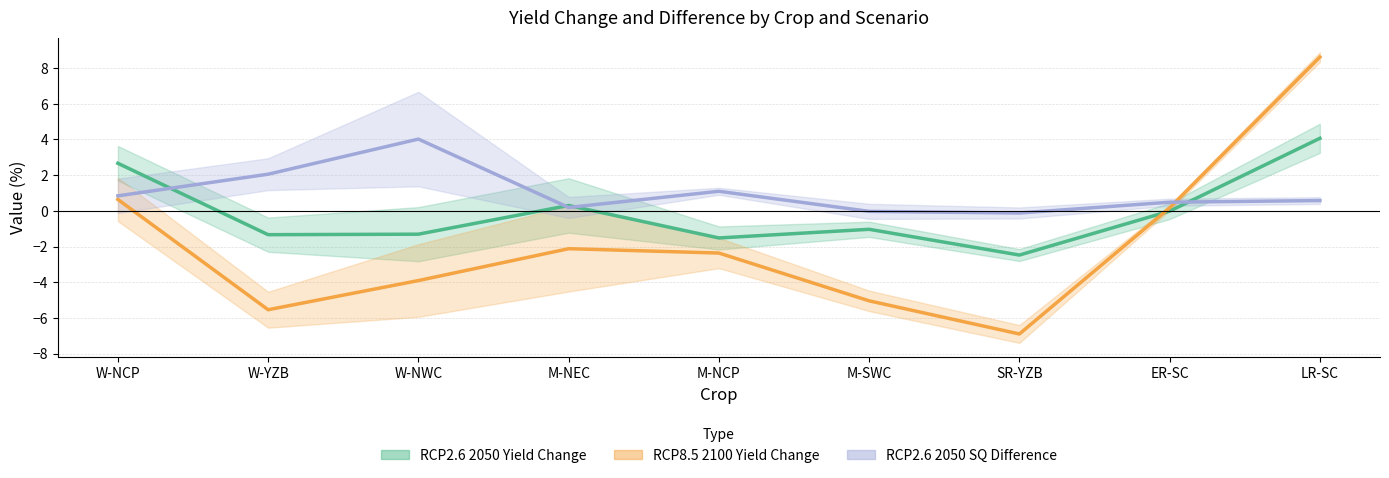

Which label corresponds to the largest value in the chart?

LR-SC